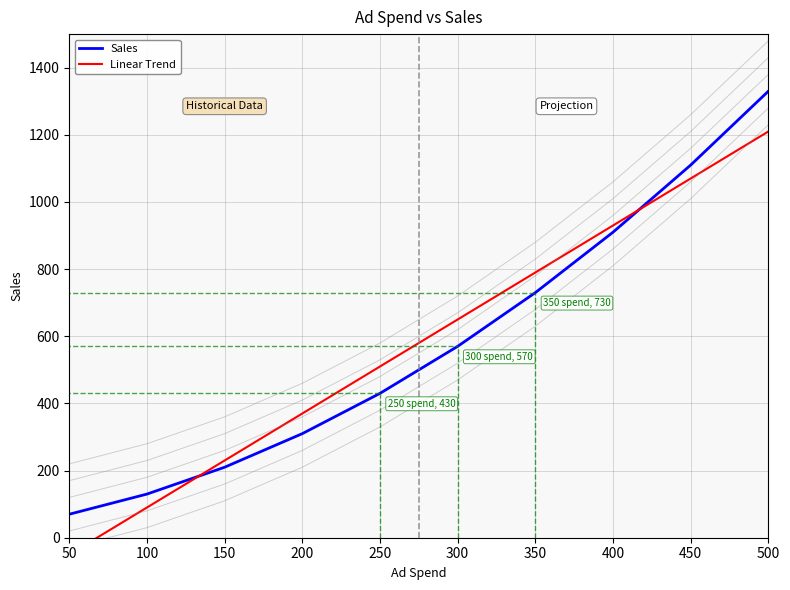

True or false: Linear Trend has more than 1 interior local peaks.

False